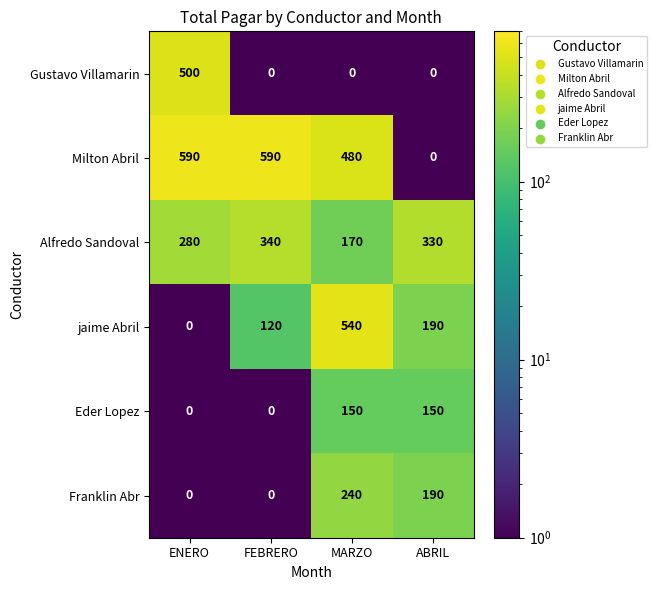

Between FEBRERO and ABRIL, which series saw the biggest shift?

Milton Abril